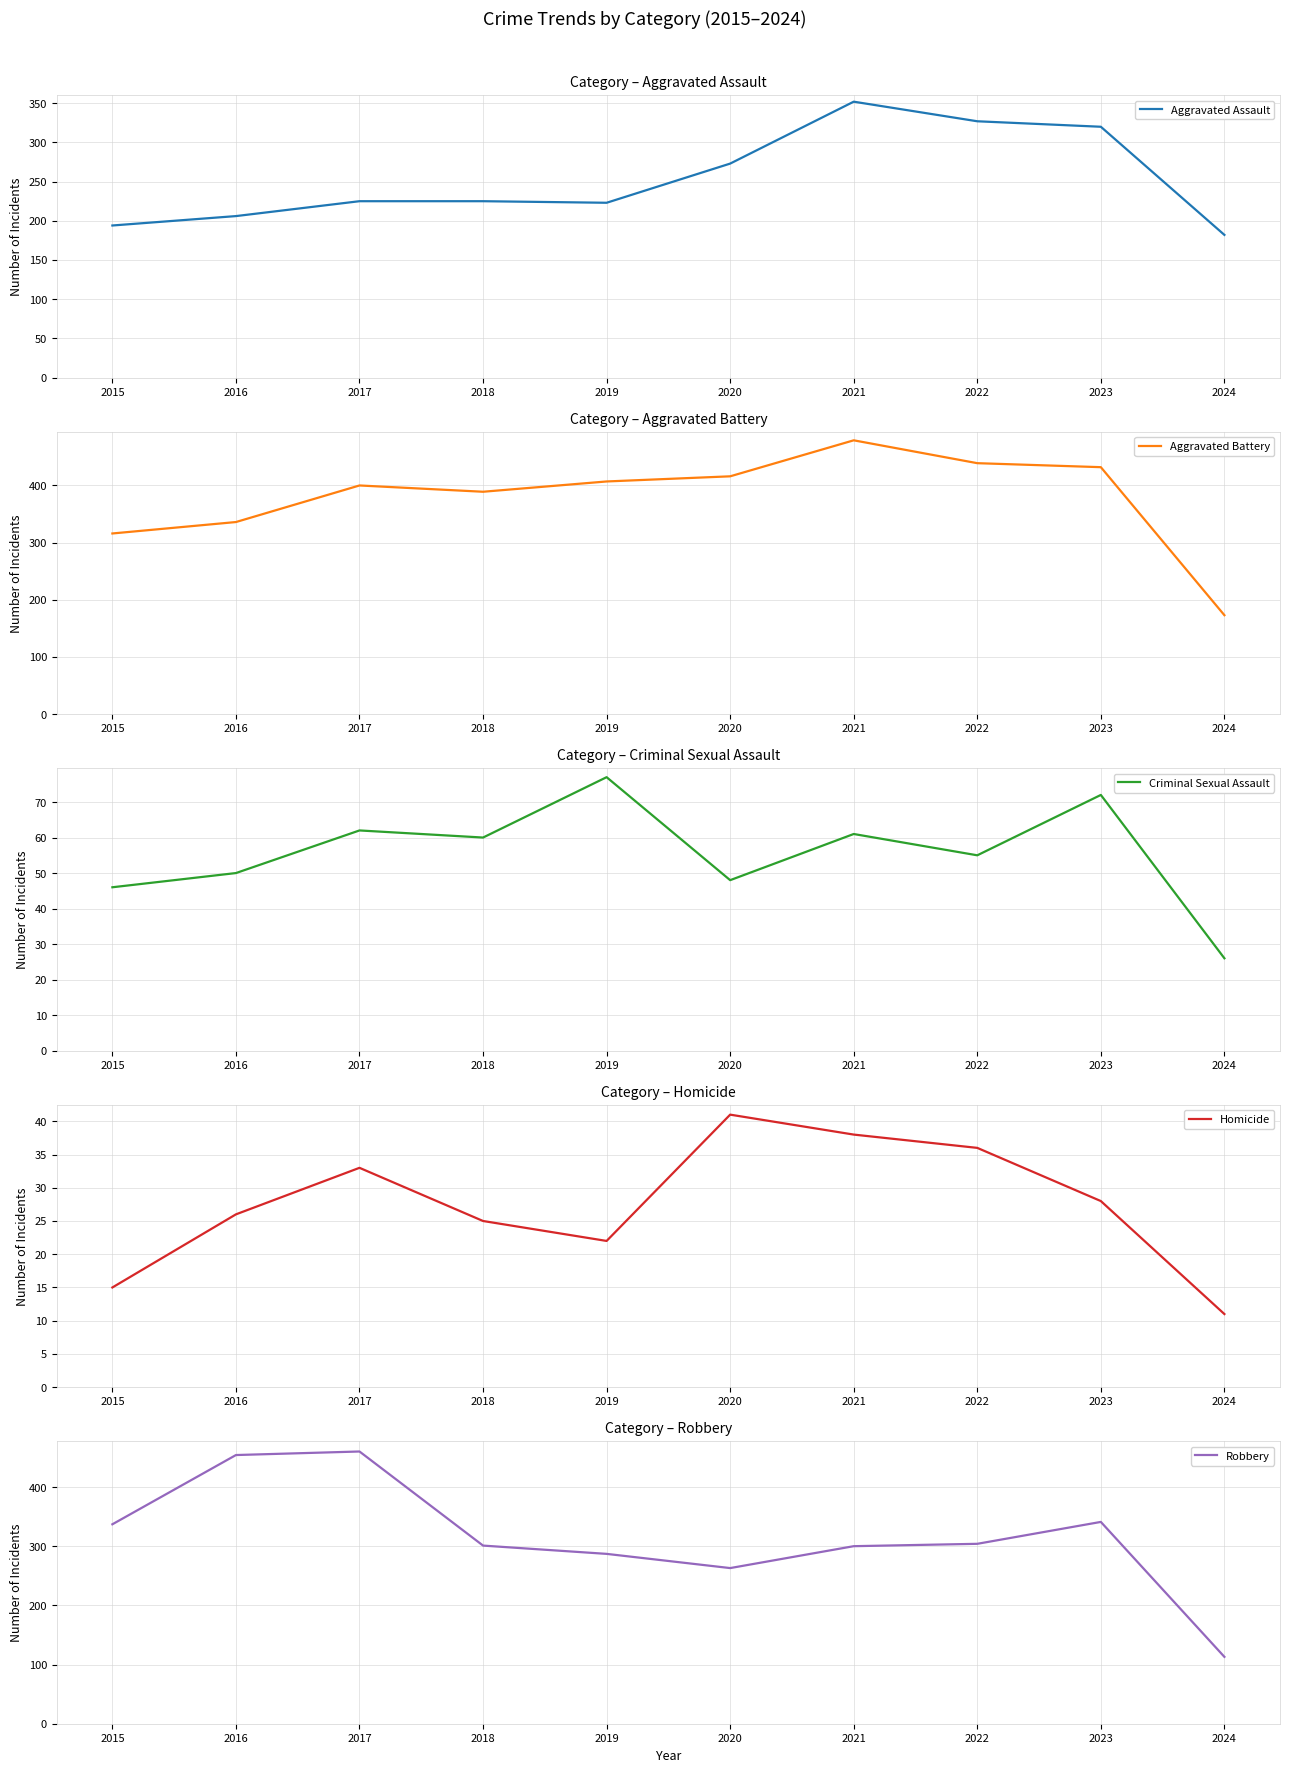

Is this an area chart (filled region under the line)?

No